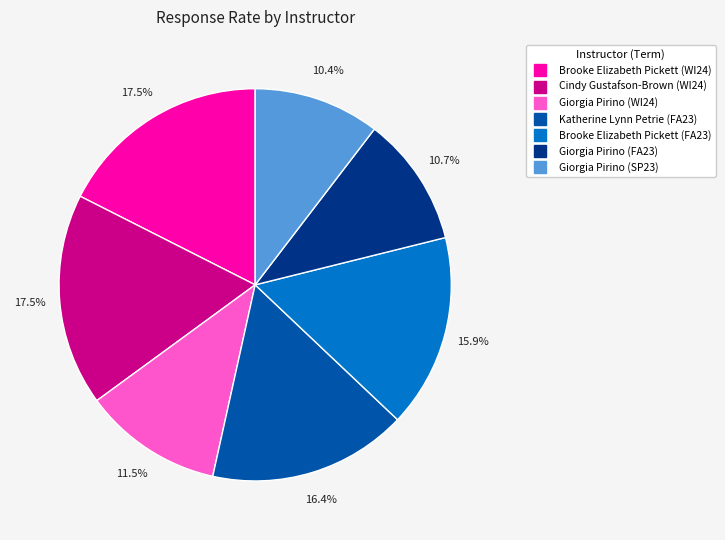

Approximately how many times larger is the value at Katherine Lynn Petrie (FA23) compared to Brooke Elizabeth Pickett (FA23)?

1.0